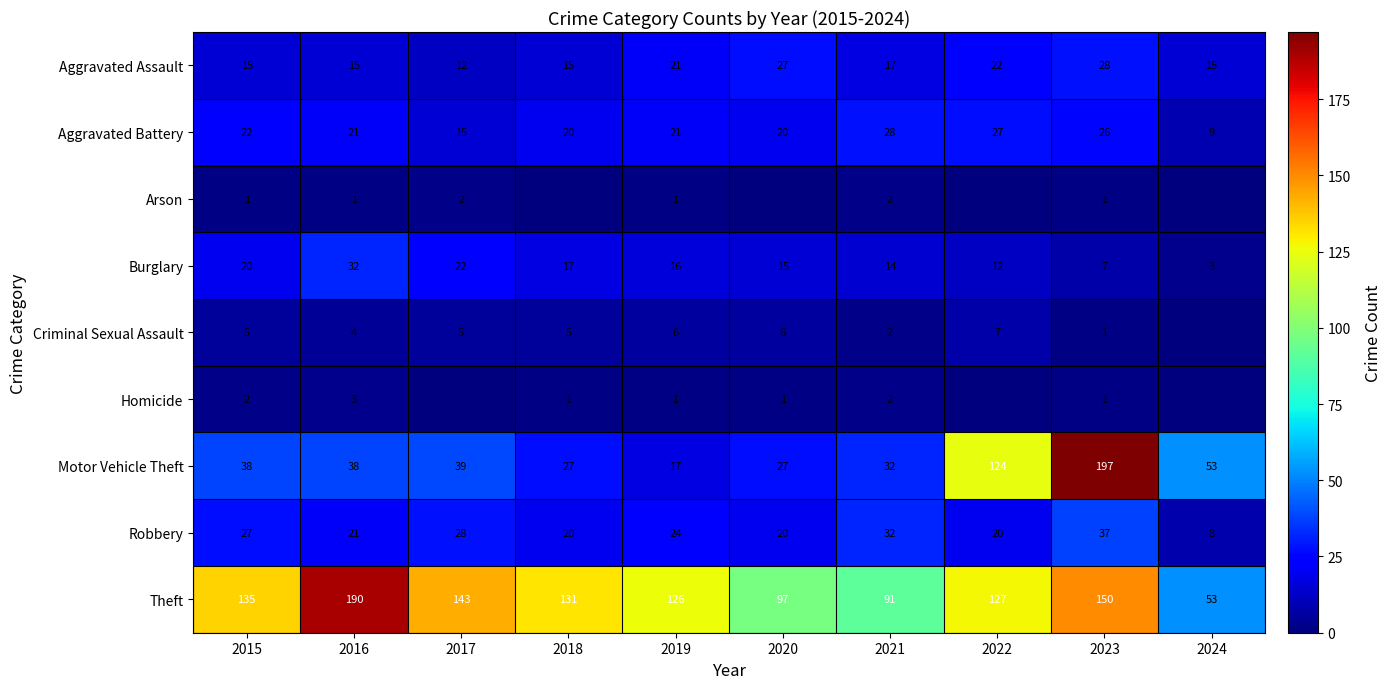

Count the number of data series in this chart.

9